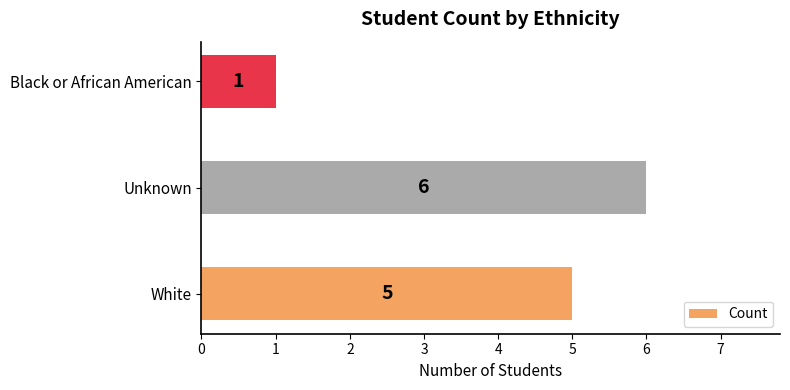

At which category does the chart reach its minimum across all series?

Black or African American